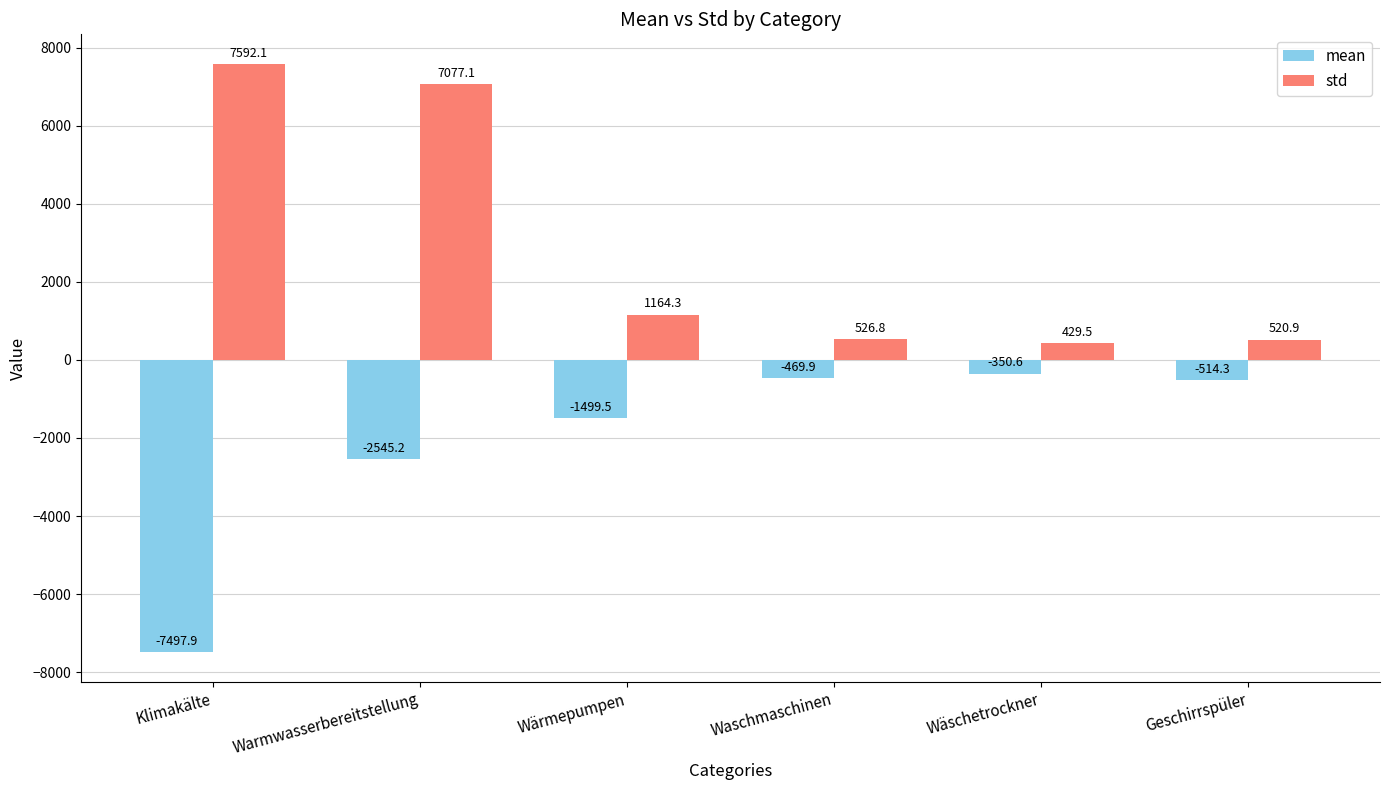

Which label corresponds to the smallest value in the chart?

Klimakälte